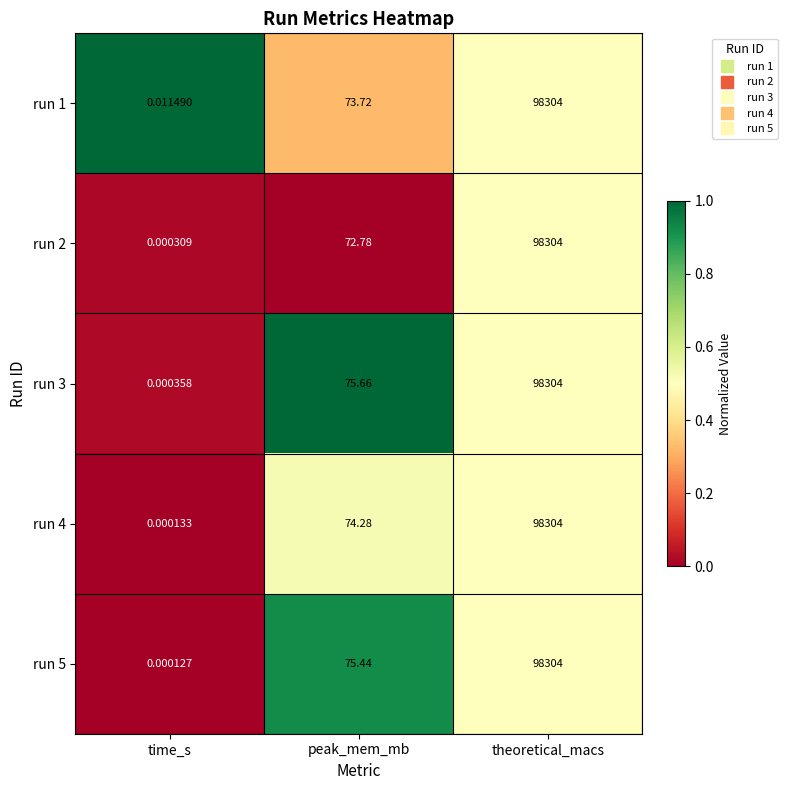

How many data points does each series have?

3